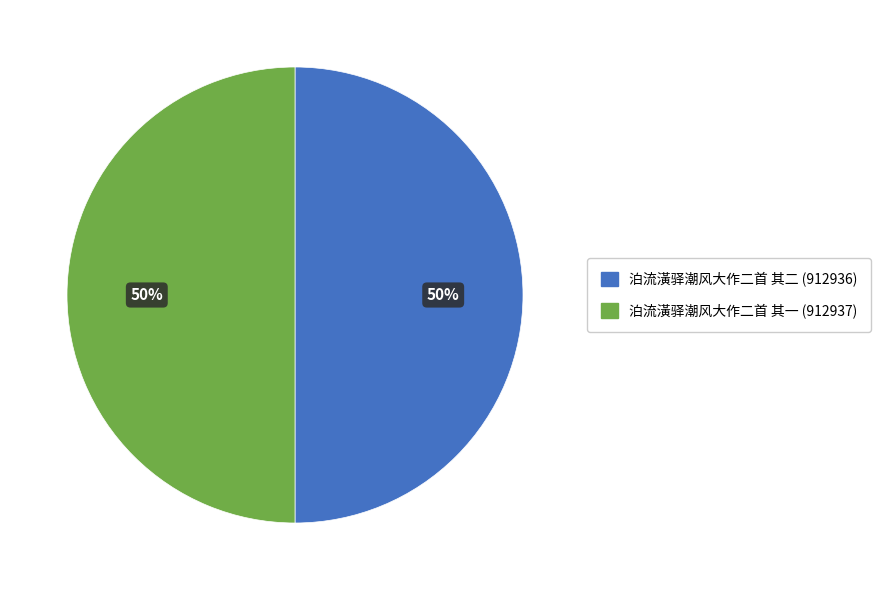

Is it true that 泊流潢驿潮风大作二首 其二 is 50% of the pie?

True